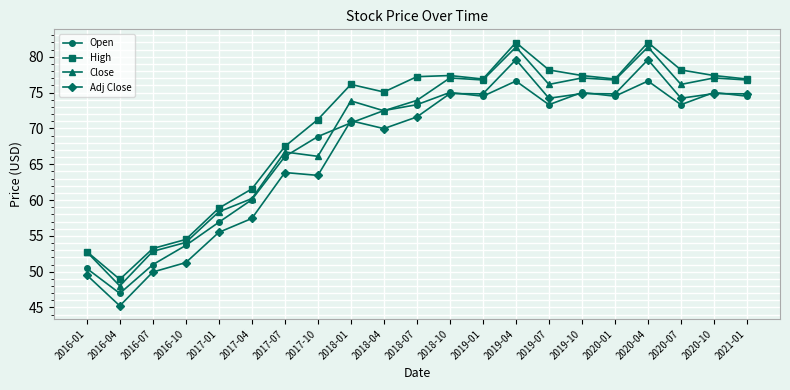

Where is the first local minimum for Adj Close?

2016-04